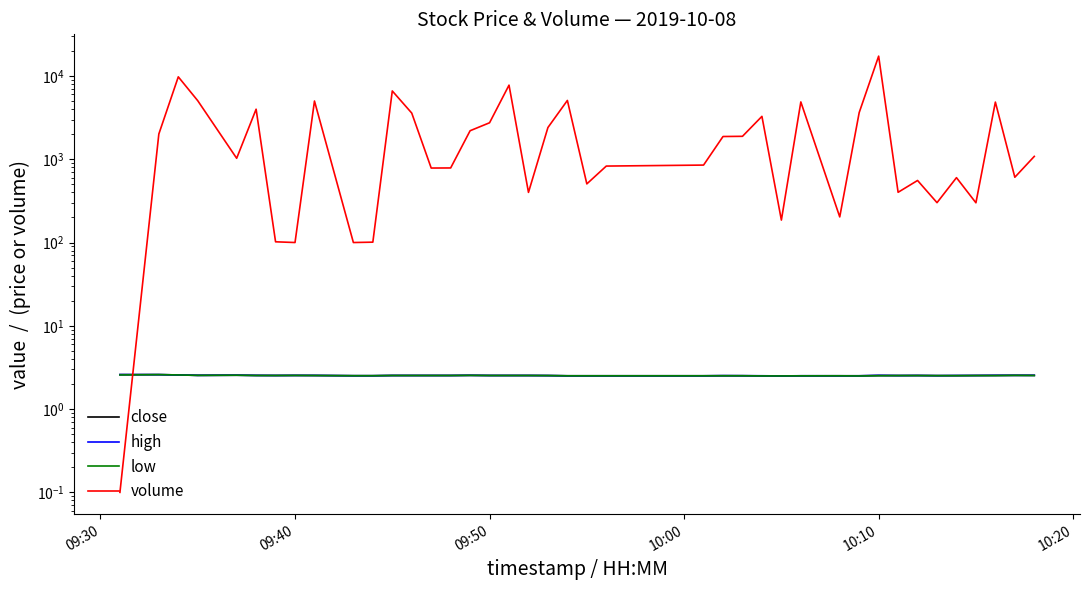

Is the value of high at 29 greater than the value of volume at 15?

No